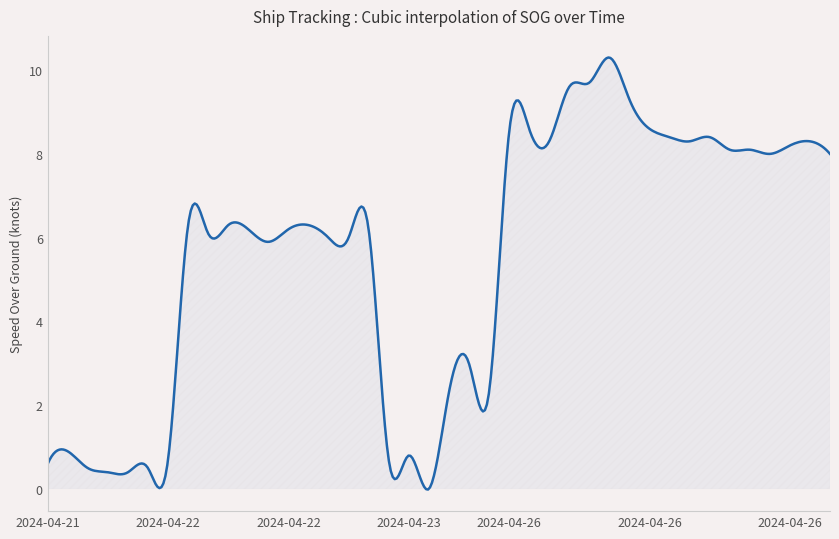

What is the difference between the maximum and minimum values?

10.3